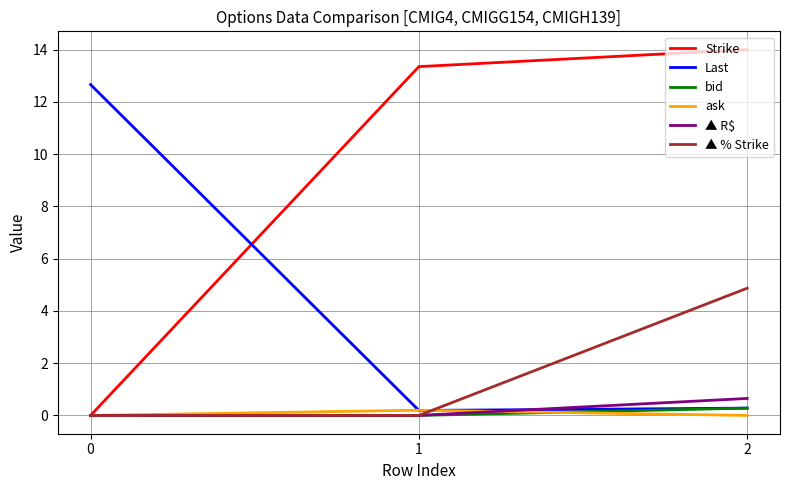

Rank the categories by Strike value from highest to lowest.

2, 1, 0